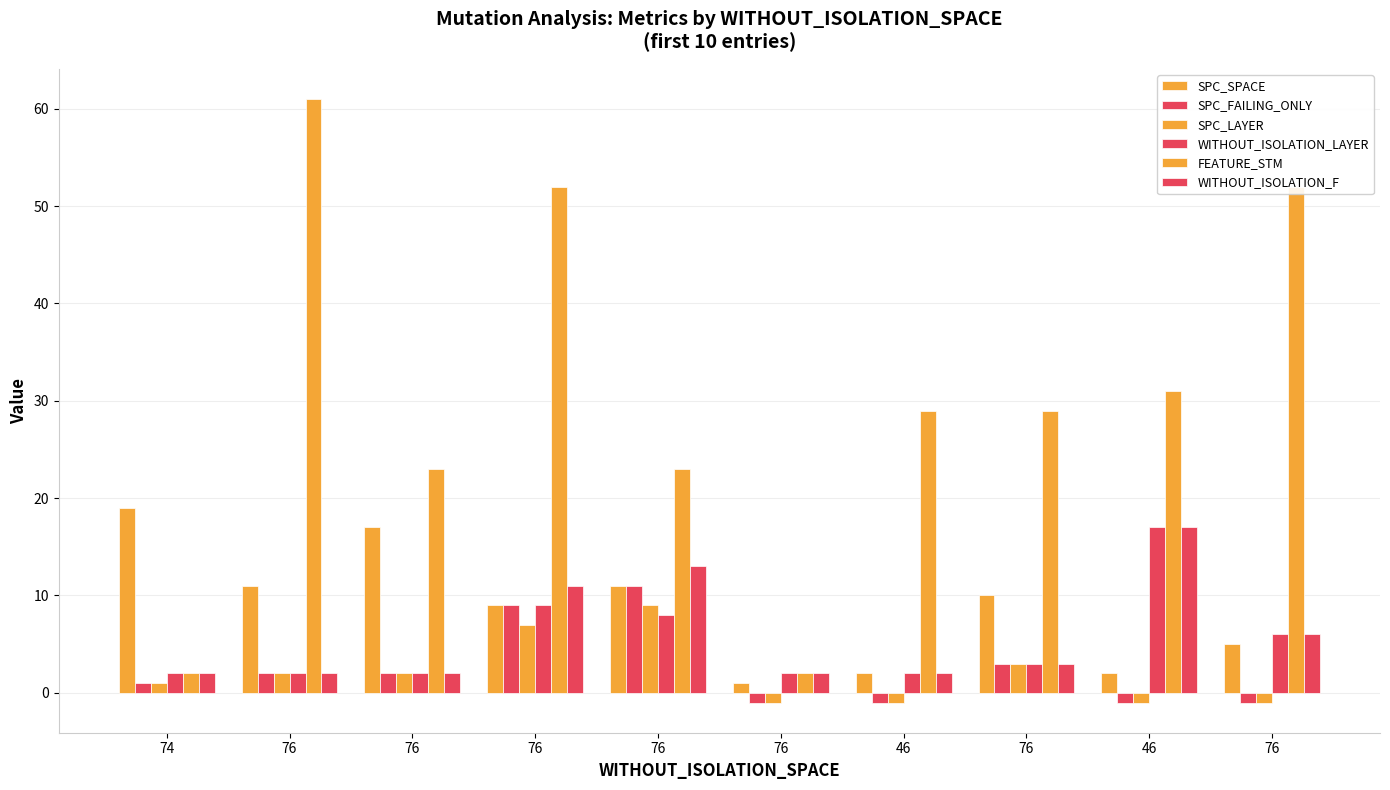

What is the sum of all WITHOUT_ISOLATION_F values?

60